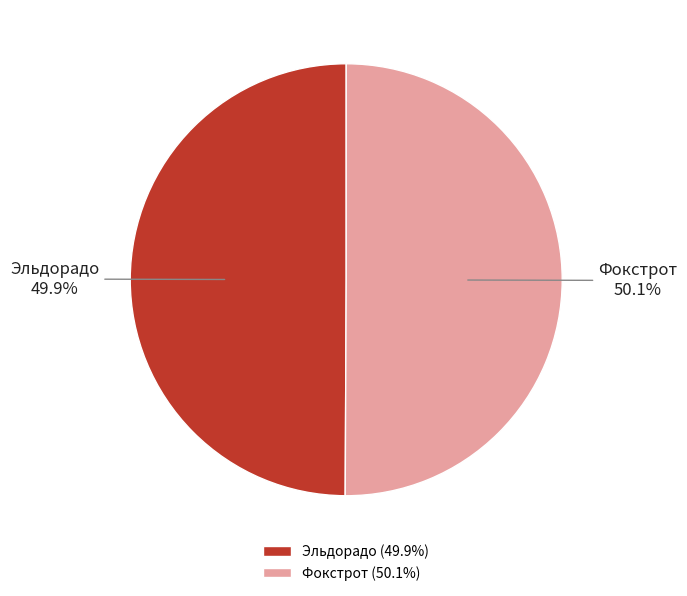

How many segments does this pie chart have?

2